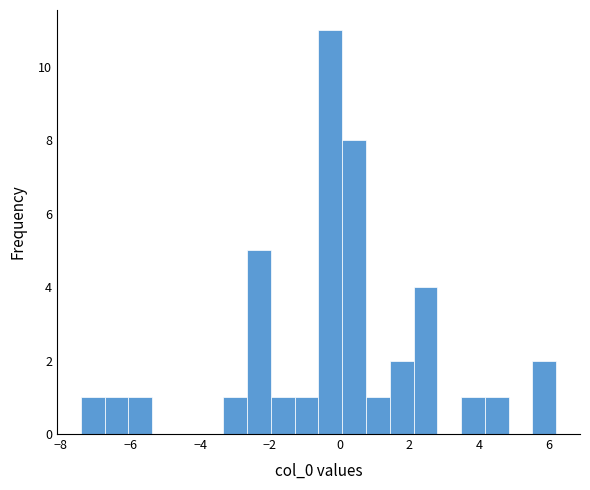

Around what value on the x-axis is the tallest bar? Give the approximate position of its centre, as read against the axis.

-0.2